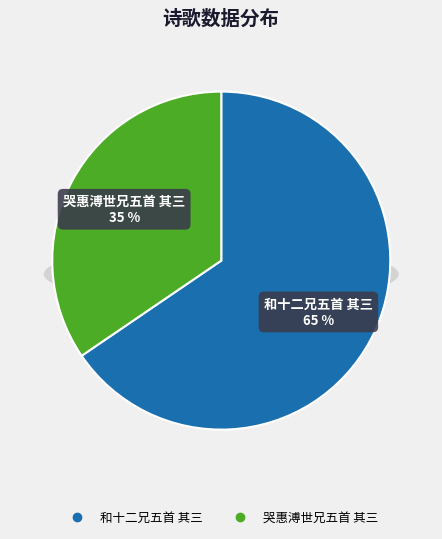

Rank the categories by value from highest to lowest.

和十二兄五首 其三, 哭惠溥世兄五首 其三